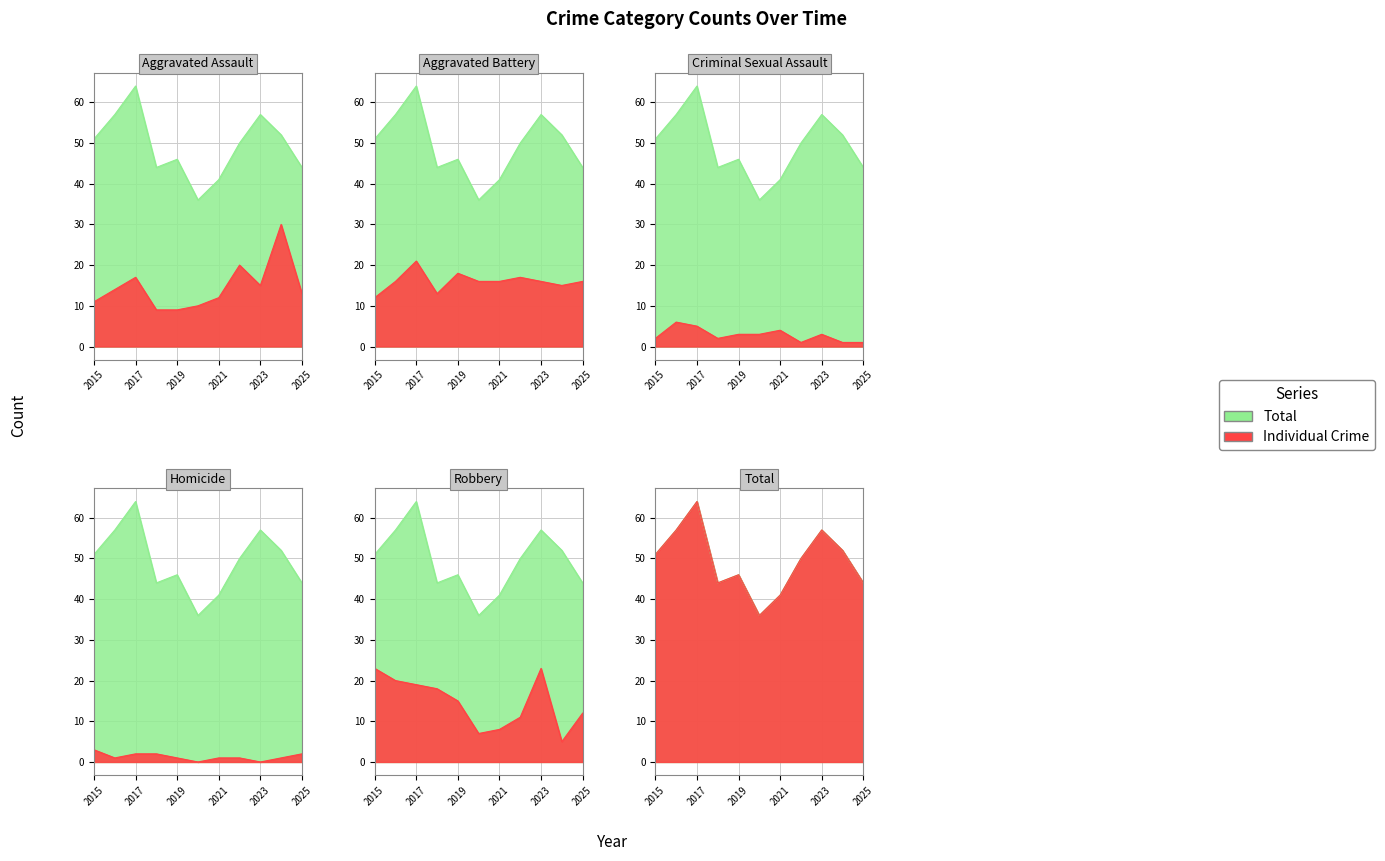

The Total series shows 11 at 2015. True or false?

False